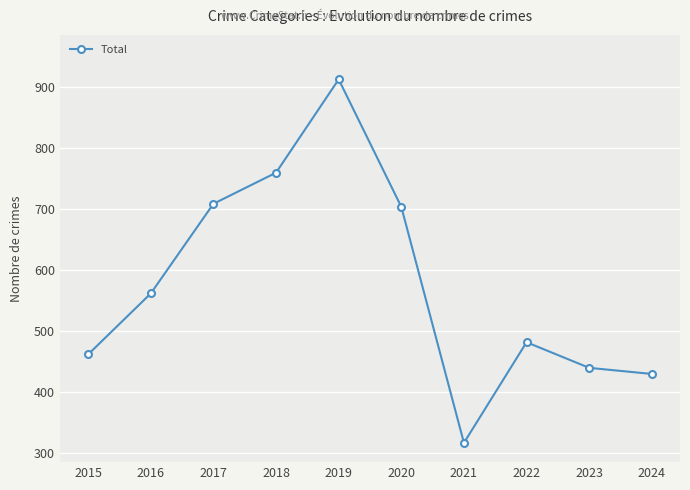

Which has a higher value, 2017 or 2021?

2017